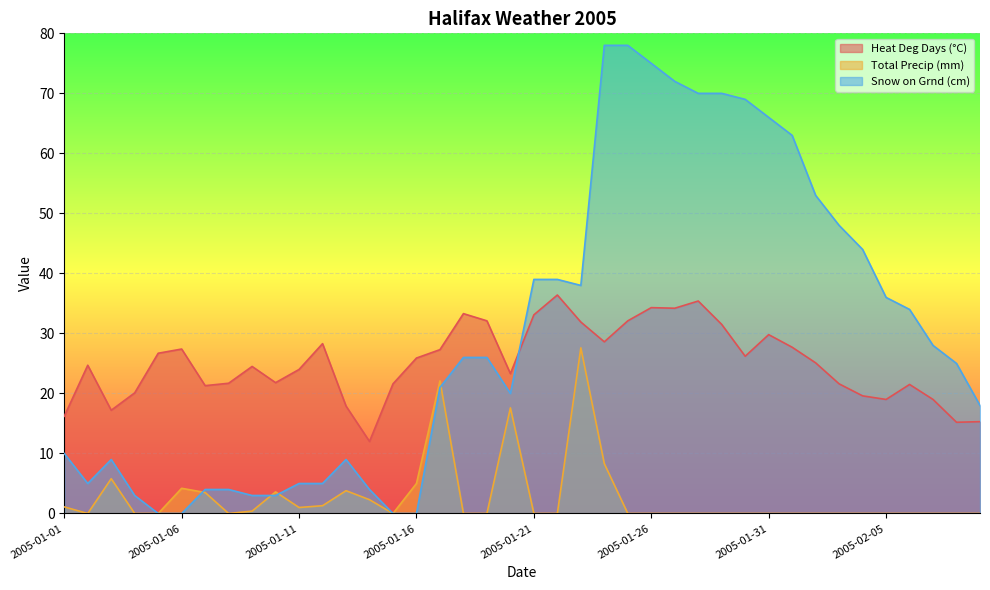

What is the average value of the Total Precip (mm) series?

2.7